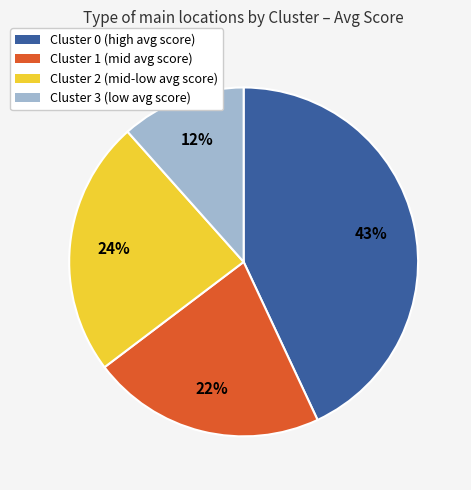

How many slices are in this pie chart?

4